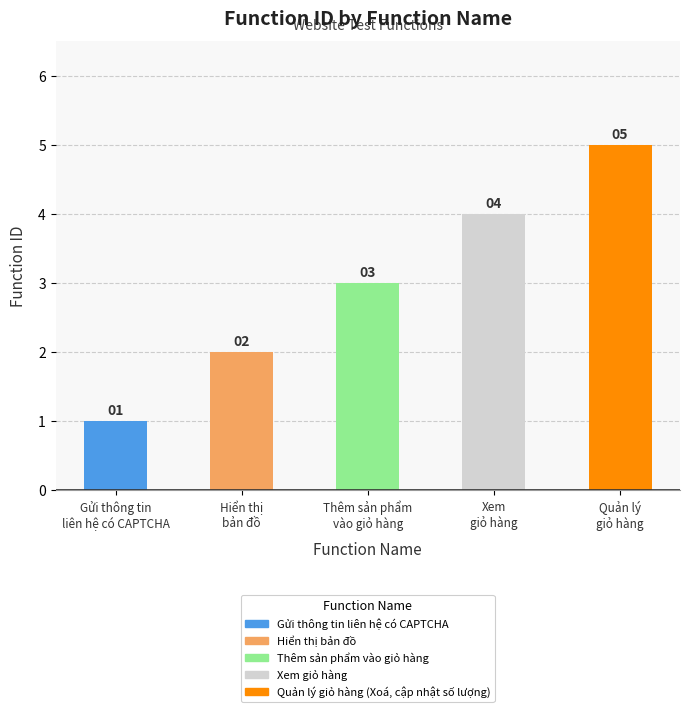

Which has a higher value, Hiển thị bản đồ or Quản lý giỏ hàng (Xoá, cập nhật số lượng)?

Quản lý giỏ hàng (Xoá, cập nhật số lượng)